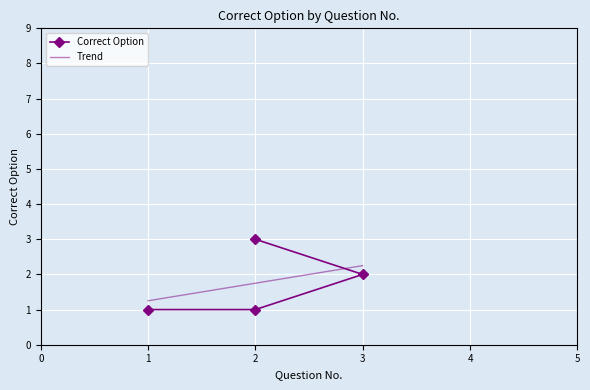

List the labels in order of value, largest first.

2, 3, 1, 2